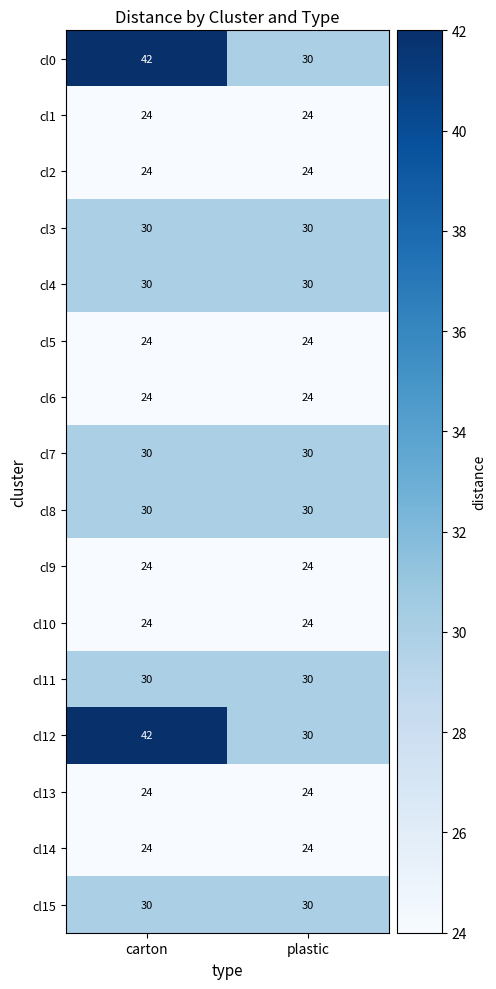

What is the greatest value displayed?

42